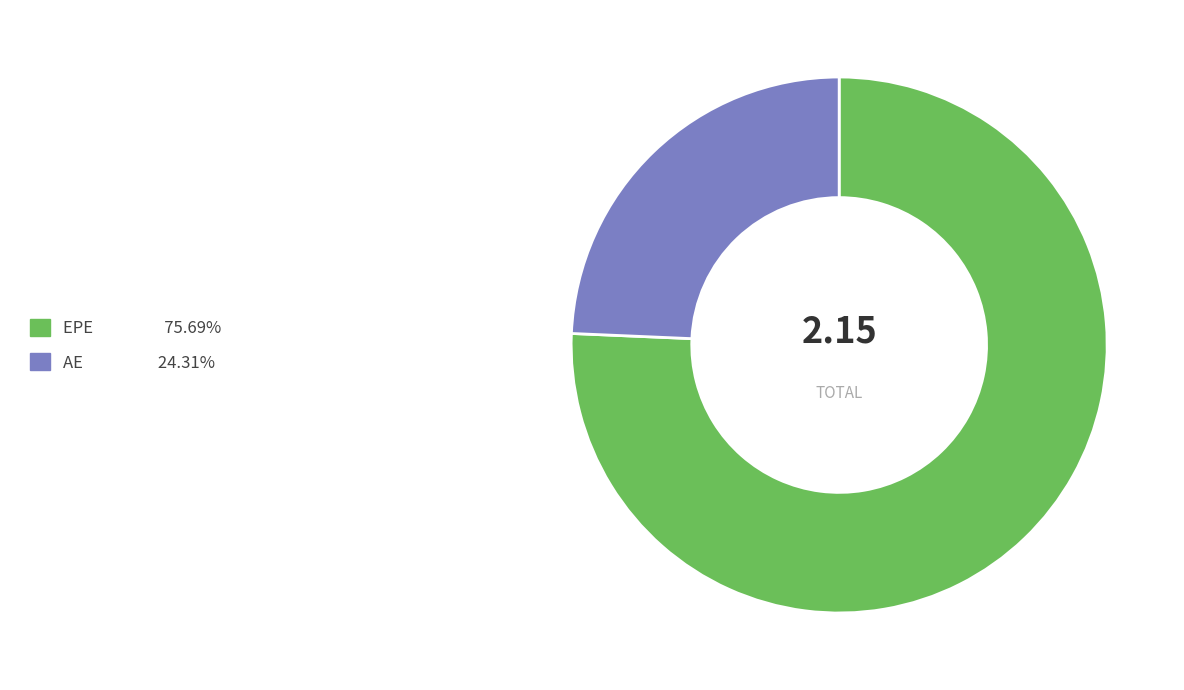

Does any single category account for the majority?

Yes